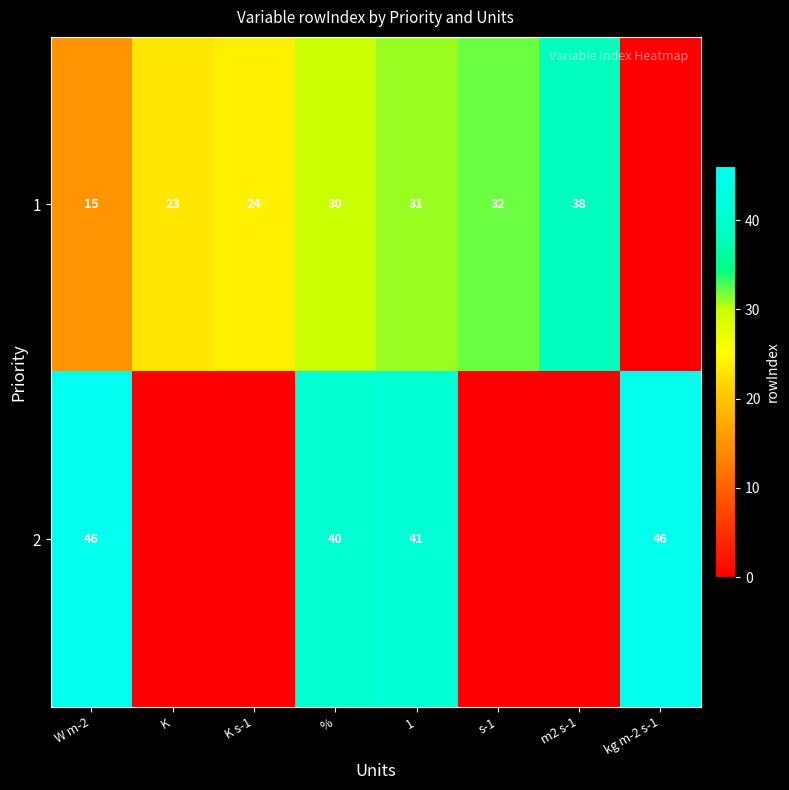

Count the number of data series in this chart.

2